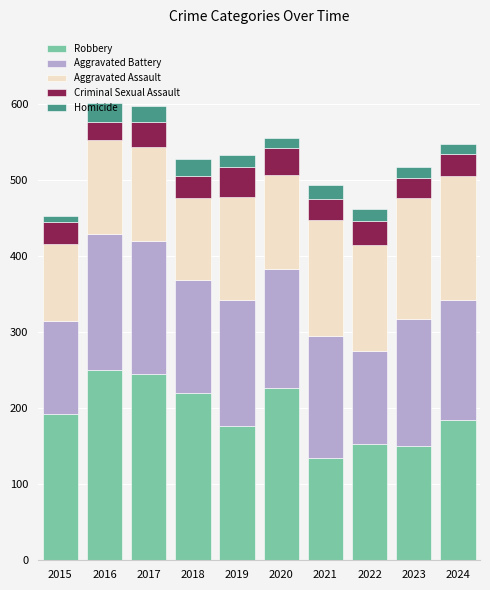

What is the total value across all series at 2016?

601